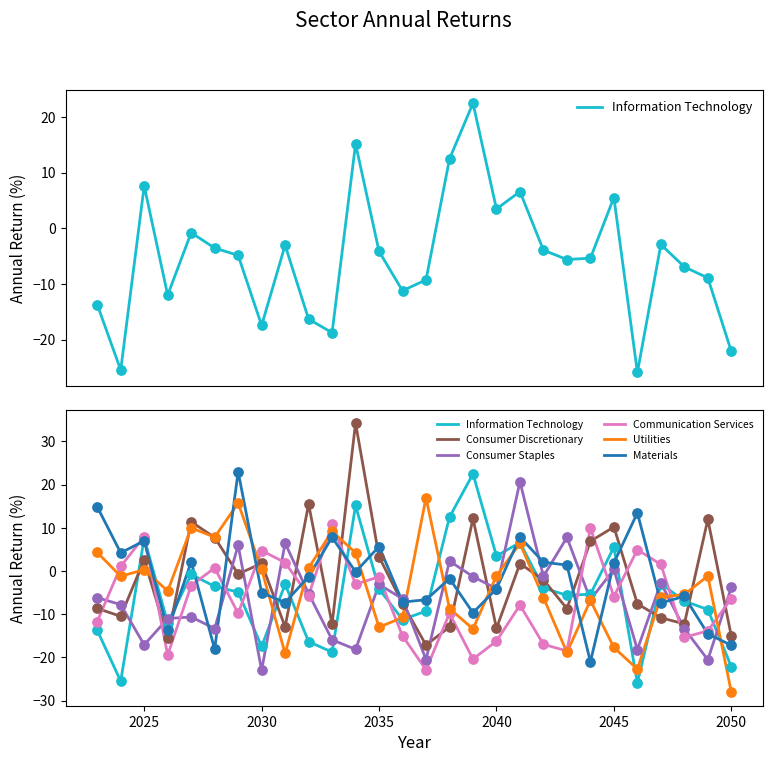

Which series has the largest Y range (max minus min)?

Consumer Discretionary